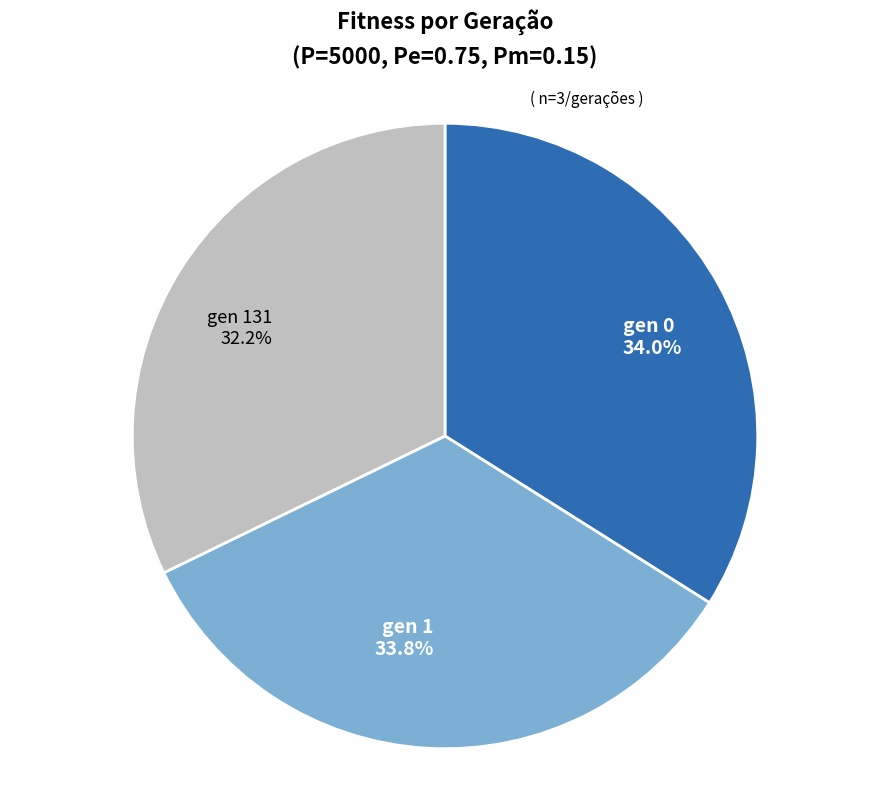

Is the sum of gen 1 and gen 0 greater than half?

Yes